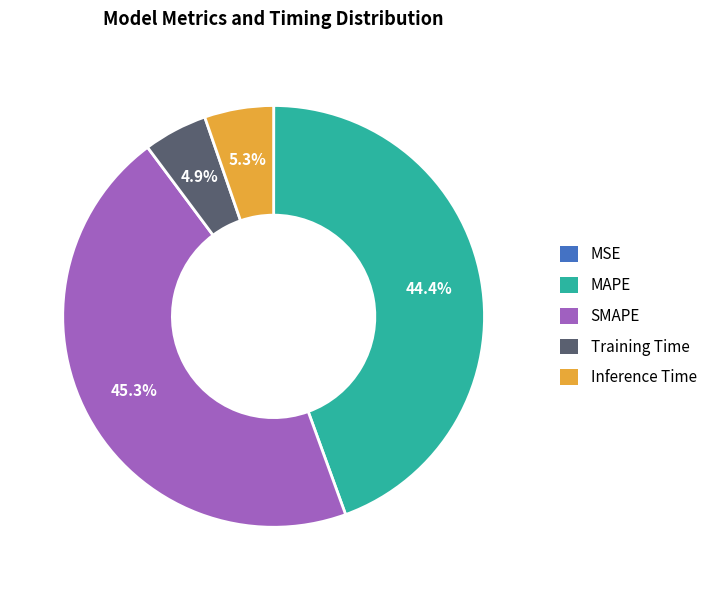

True or false: MAPE accounts for 44% of the total.

True